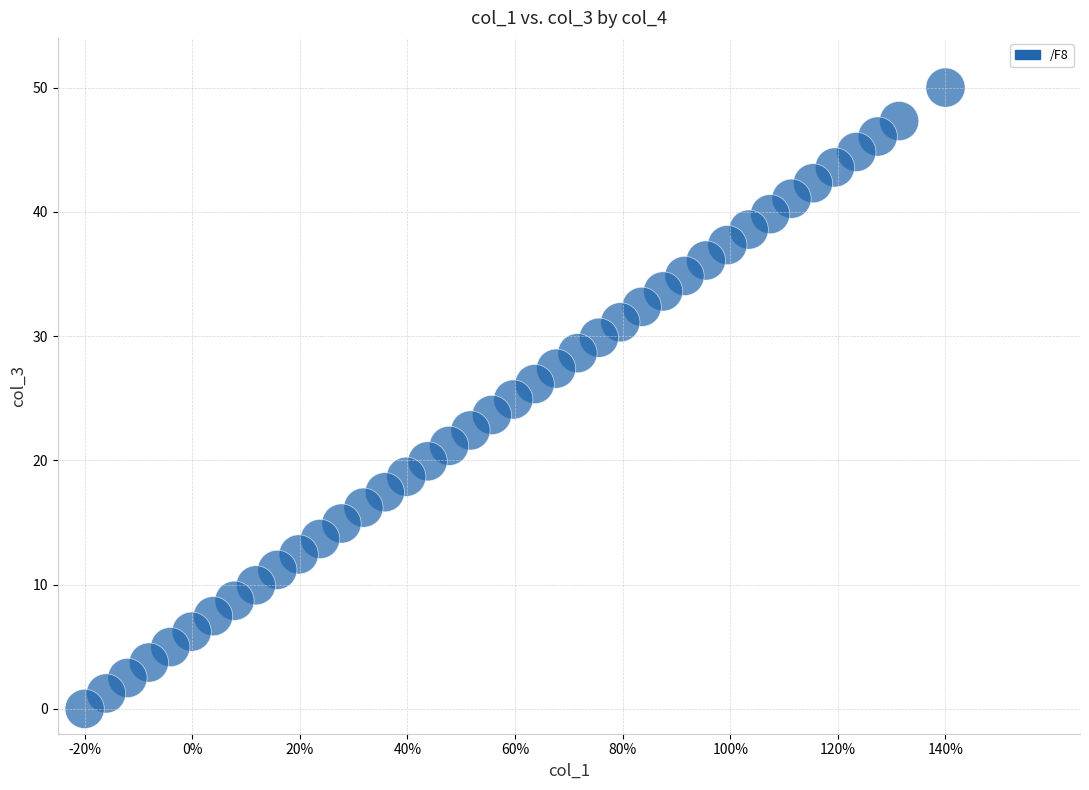

What is the range of X values (max minus min)?

1.6